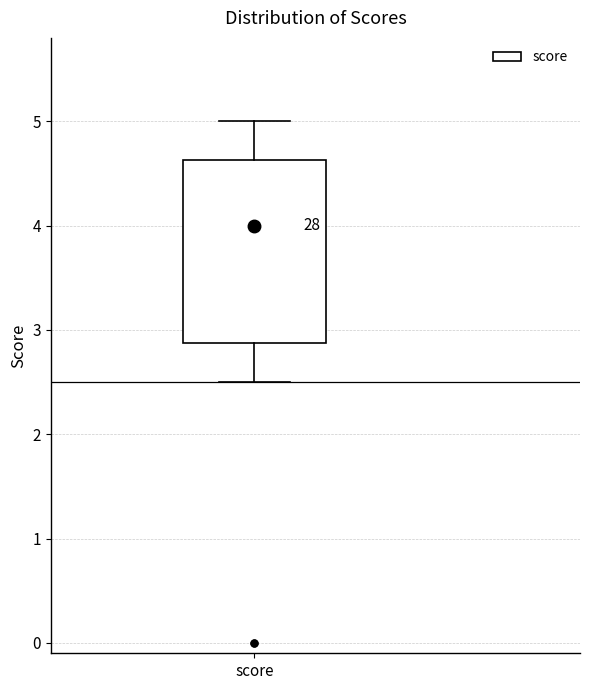

Where does the lower whisker of the box for score end on the y-axis? The values are not printed on the chart, so give them approximately, as read against the axis.

2.5